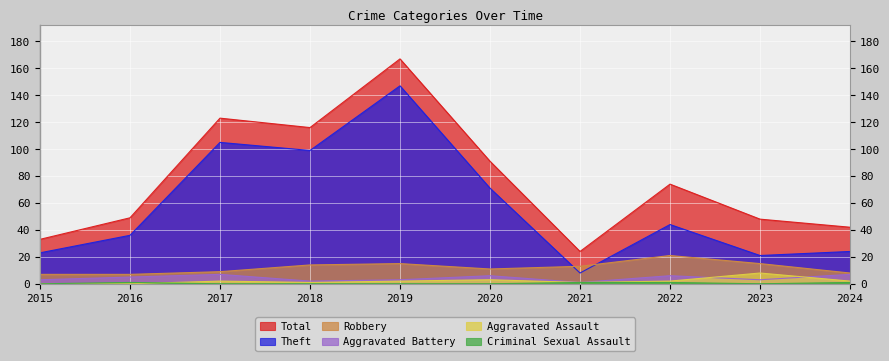

True or false: Aggravated Battery and Robbery cross at least once.

False